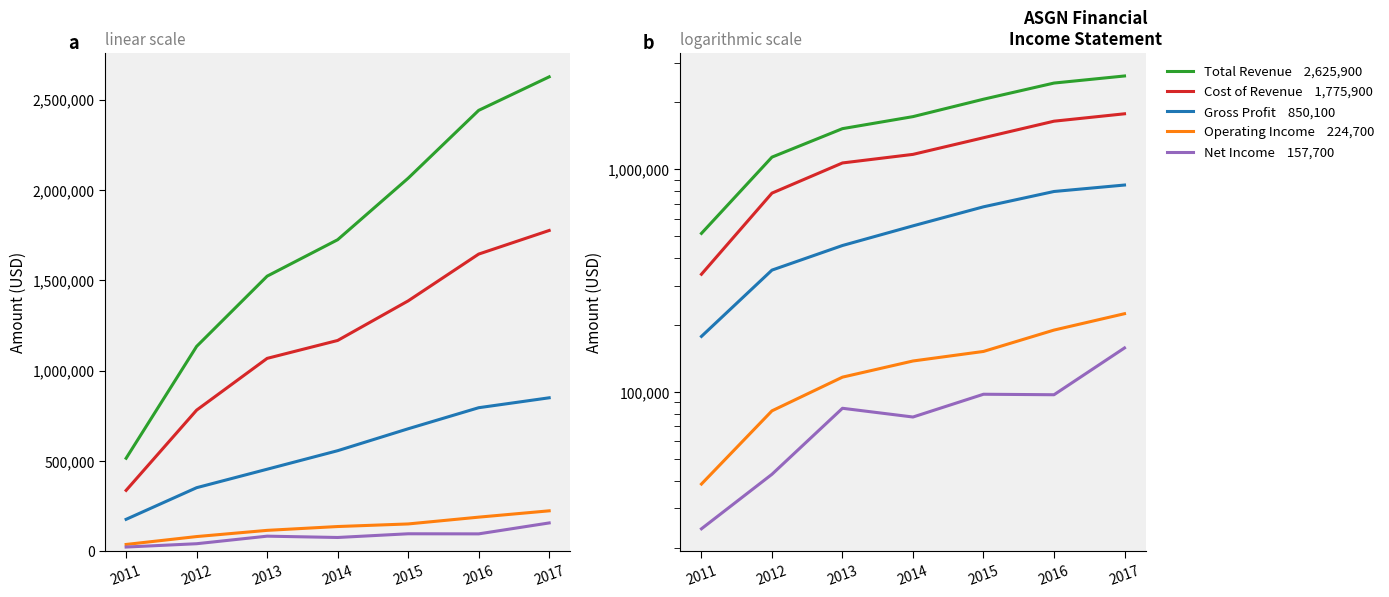

Reading right to left, what are all the values shown in this chart?

Total Revenue: 2017=2625900	2016=2440400	2015=2065000	2014=1724700	2013=1523100	2012=1134600	2011=515600
Cost of Revenue: 2017=1775900	2016=1645200	2015=1386300	2014=1167300	2013=1068200	2012=781900	2011=337900
Gross Profit: 2017=850100	2016=795200	2015=678700	2014=557400	2013=454900	2012=352700	2011=177700
Operating Income: 2017=224700	2016=189700	2015=152100	2014=137800	2013=116600	2012=82300	2011=38600
Net Income: 2017=157700	2016=97200	2015=97700	2014=77200	2013=84500	2012=42700	2011=24300